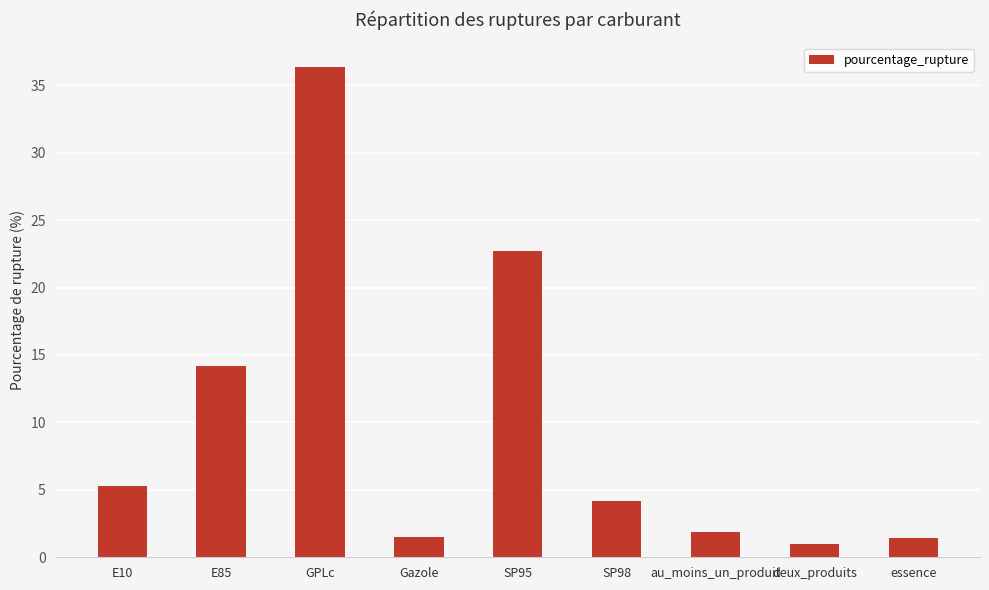

How many values exceed 4?

5